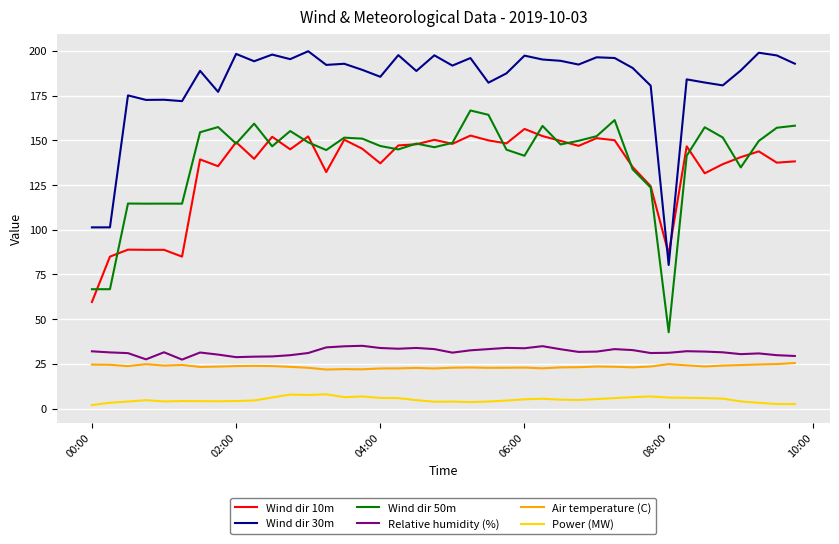

What is the lowest value of the Wind dir 30m series?

80.2